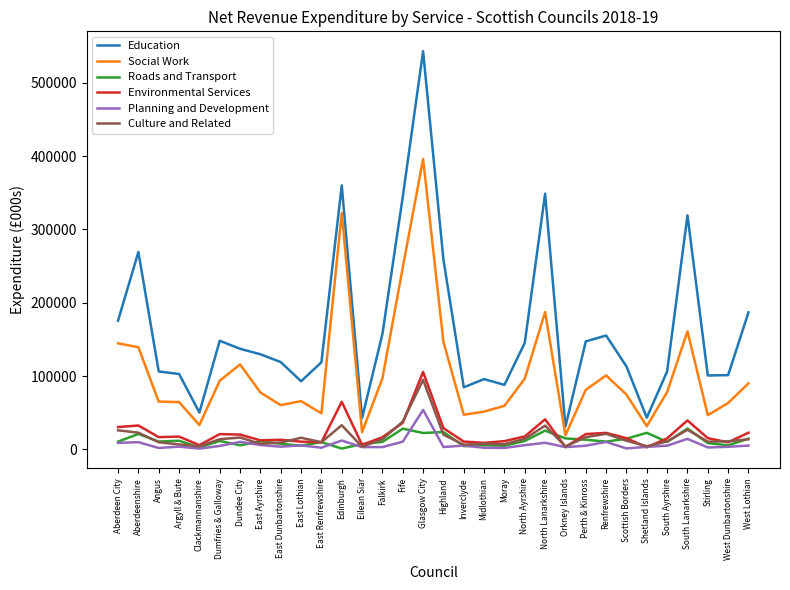

Between Perth & Kinross and Renfrewshire, which series saw the biggest shift?

Social Work